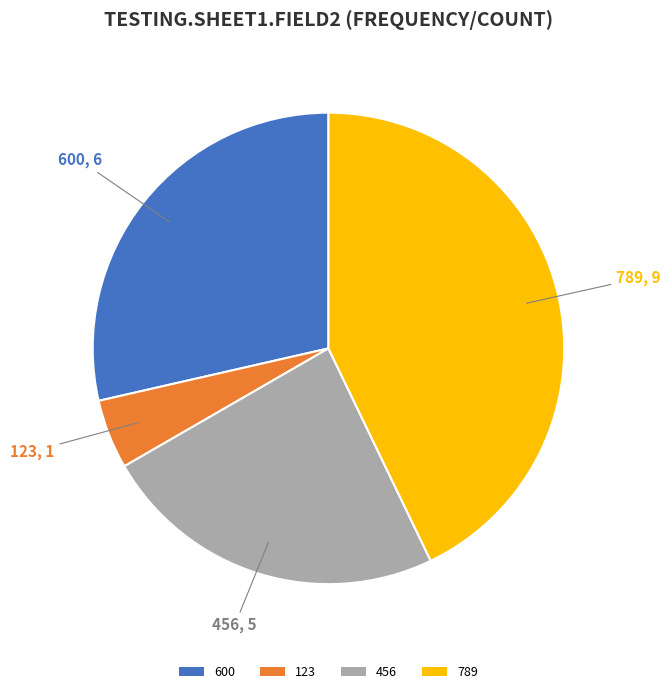

Which category has the smallest portion of the pie?

123